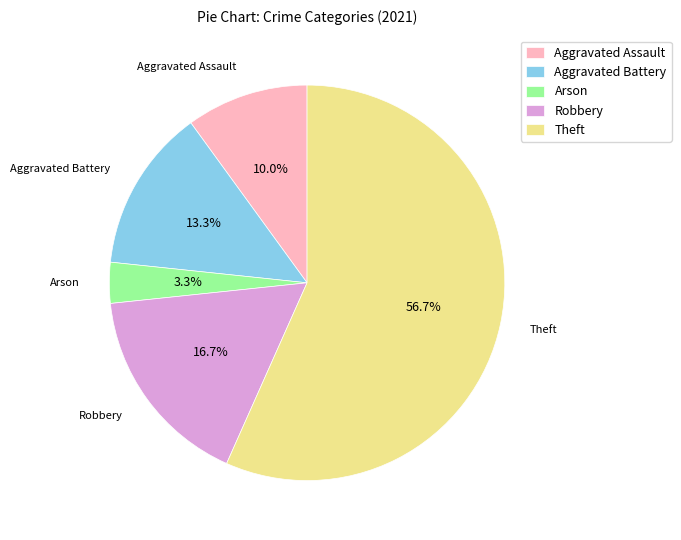

To the nearest percent, what is the difference between the Robbery and Theft slice percentages?

40%